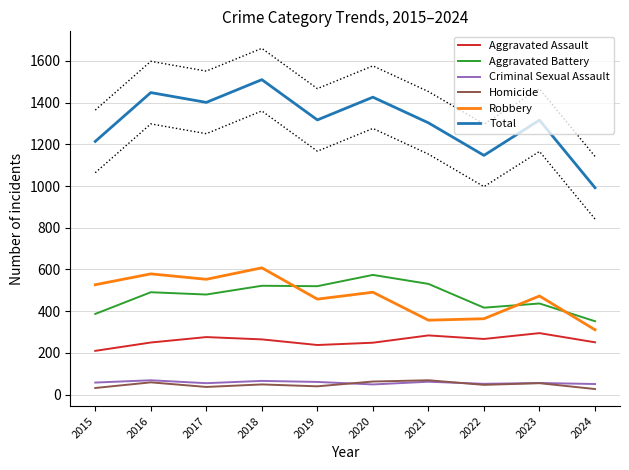

Is this an area chart (filled region under the line)?

No